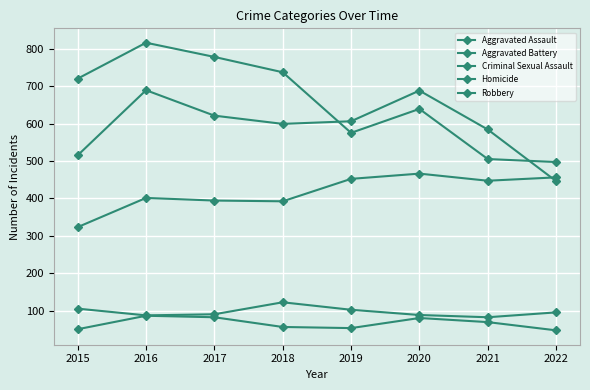

True or false: Aggravated Assault and Homicide intersect in this chart.

False